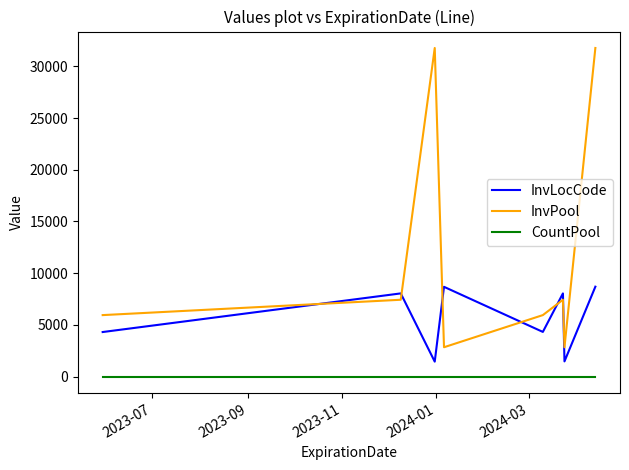

What is the average value of the InvLocCode series?

5628